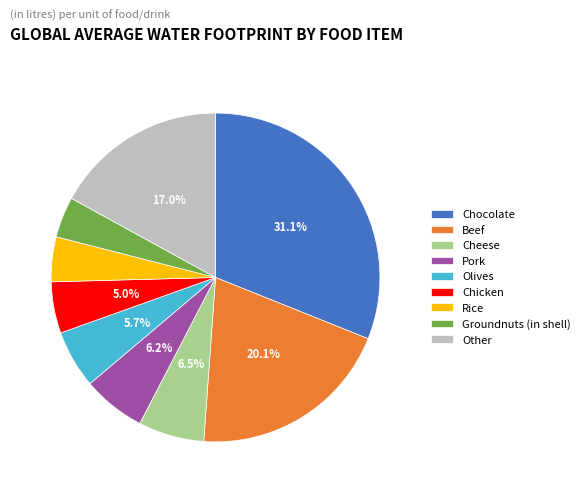

Which slice is the largest?

Chocolate